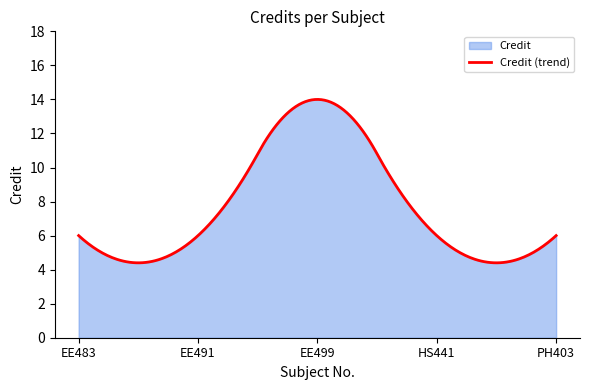

At which label is the value closest to 10?

EE483